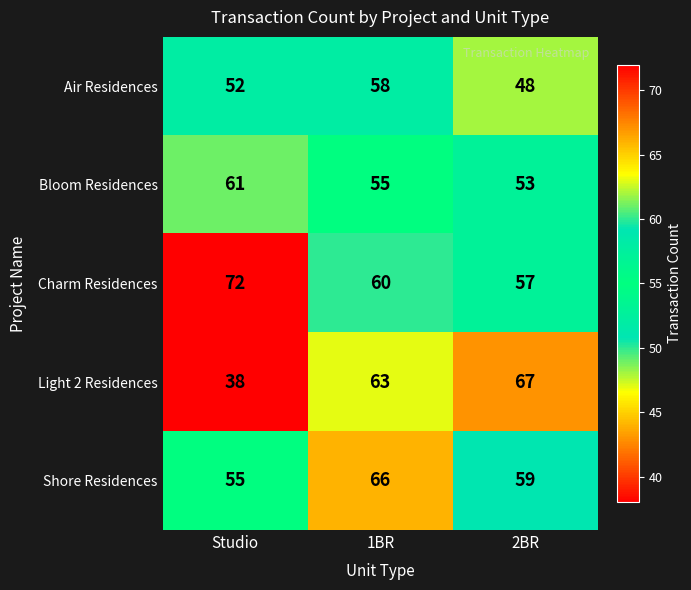

What is the difference between the maximum and minimum values in the Light 2 Residences series?

29